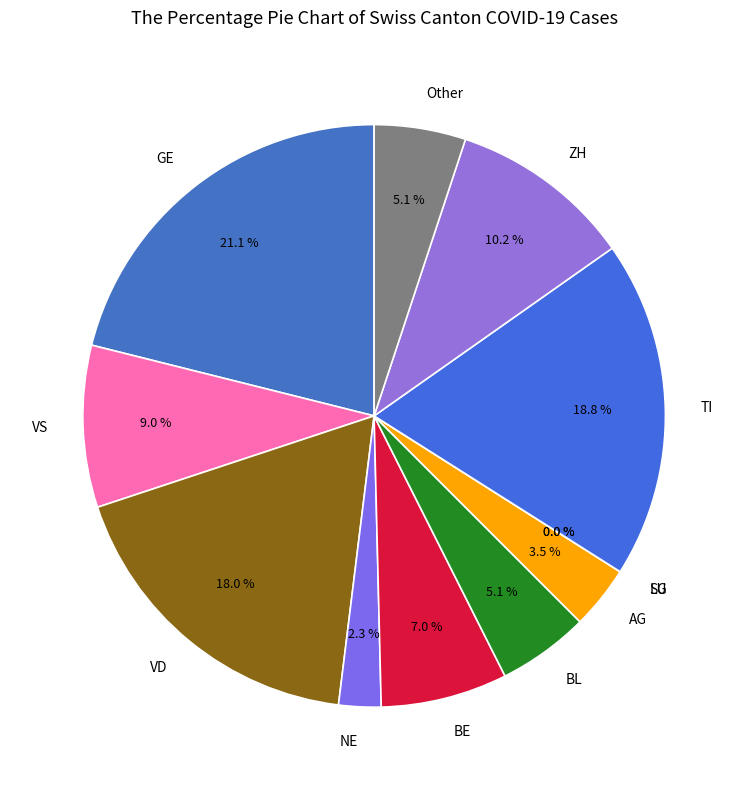

True or false: 2020-03-24 accounts for 15% of the total.

False